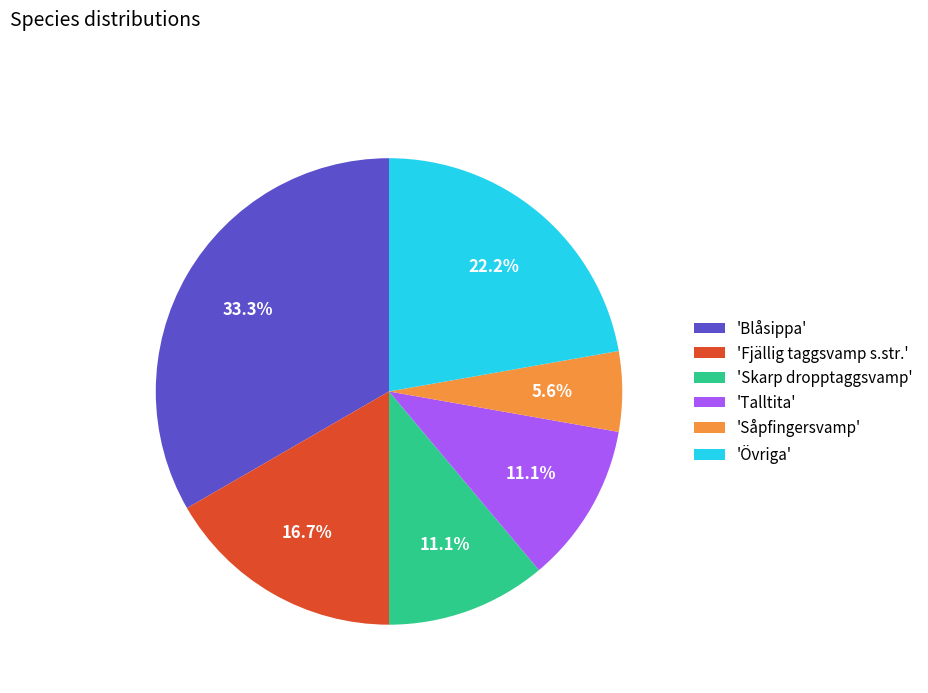

Approximately how many times larger is the value at 'Skarp dropptaggsvamp' compared to 'Fjällig taggsvamp s.str.'?

0.7